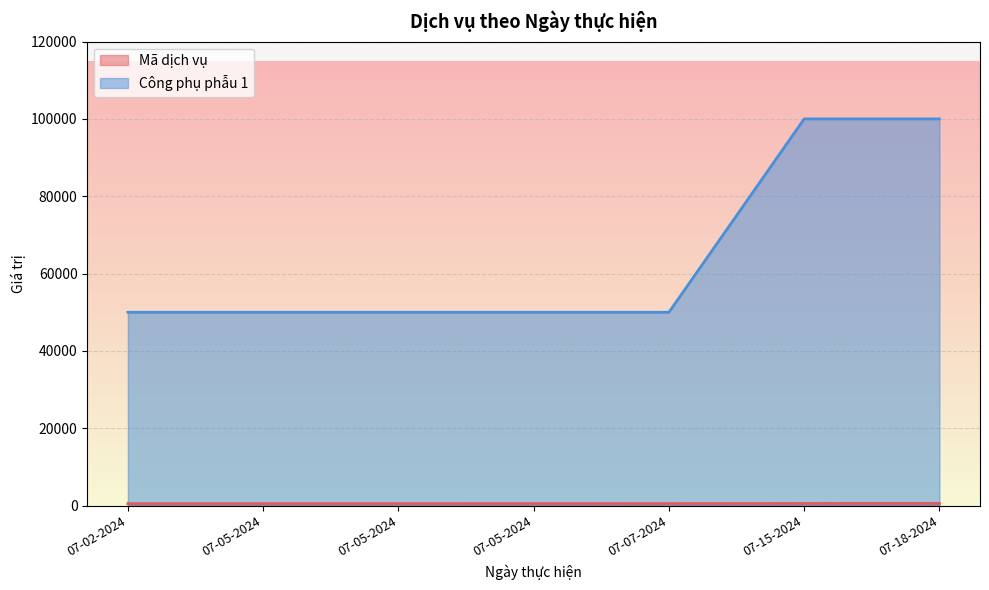

True or false: Công phụ phẫu 1 has more than 1 interior local peaks.

False